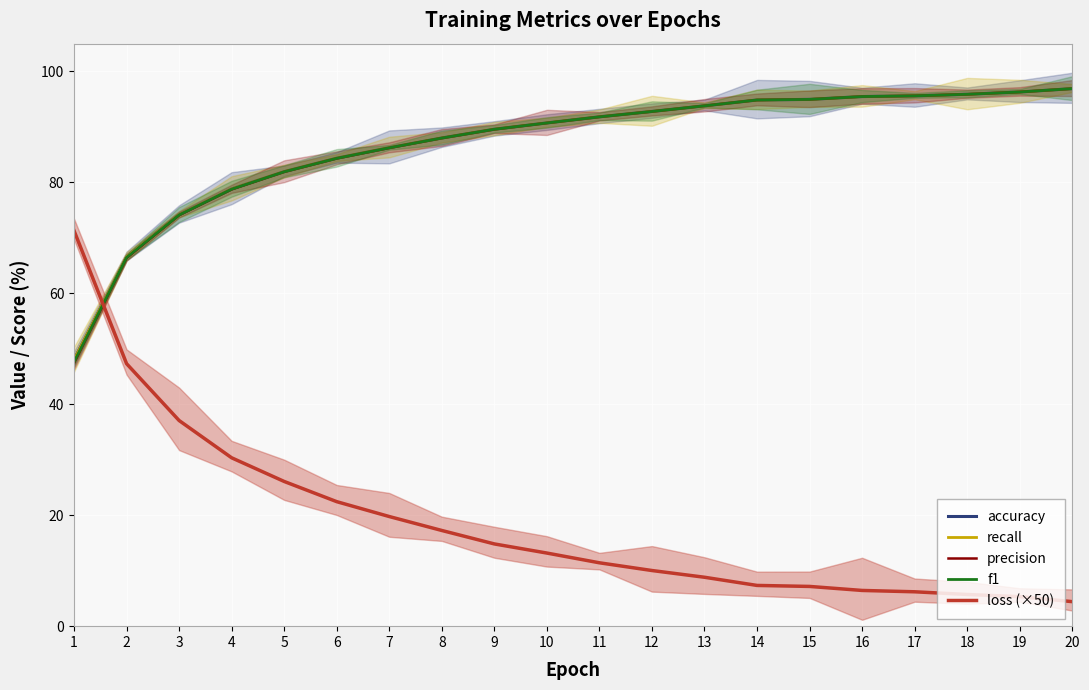

What is the difference between the maximum and minimum values in the accuracy series?

48.9